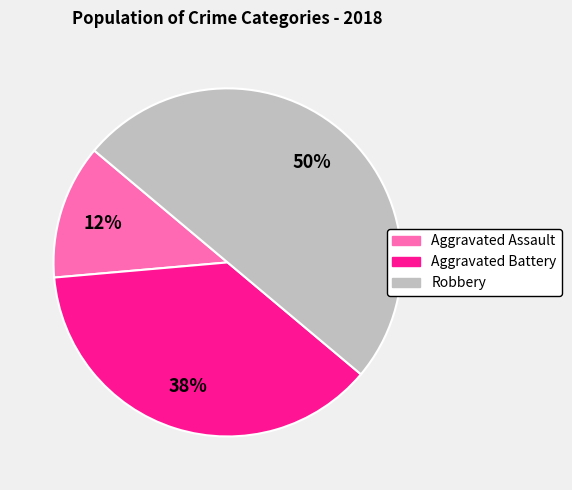

To the nearest percent, what percentage of the pie is Robbery?

50%